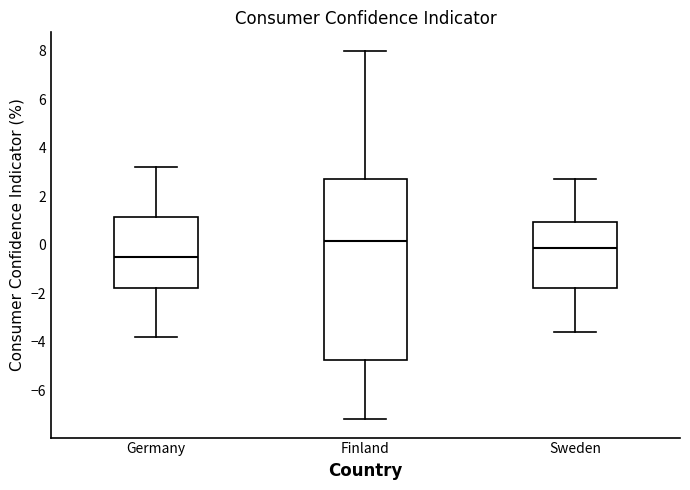

Reading left to right, read every box against the y-axis: the position of its median line, the range the box covers, and the ends of its whiskers. The values are not printed on the chart, so give them approximately, as read against the axis.

Germany: median -0.4, box -1.8 to 1.2, whiskers -3.8 to 3.2
Finland: median 0.2, box -4.8 to 2.8, whiskers -7.2 to 8.0
Sweden: median -0.2, box -1.8 to 1.0, whiskers -3.6 to 2.8